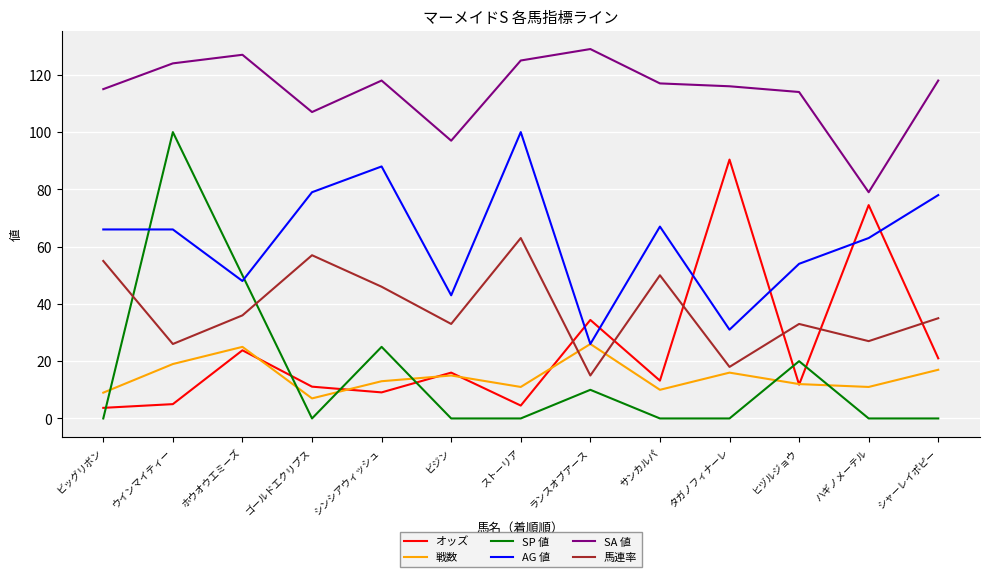

What position from the left is シンシアウィッシュ?

5